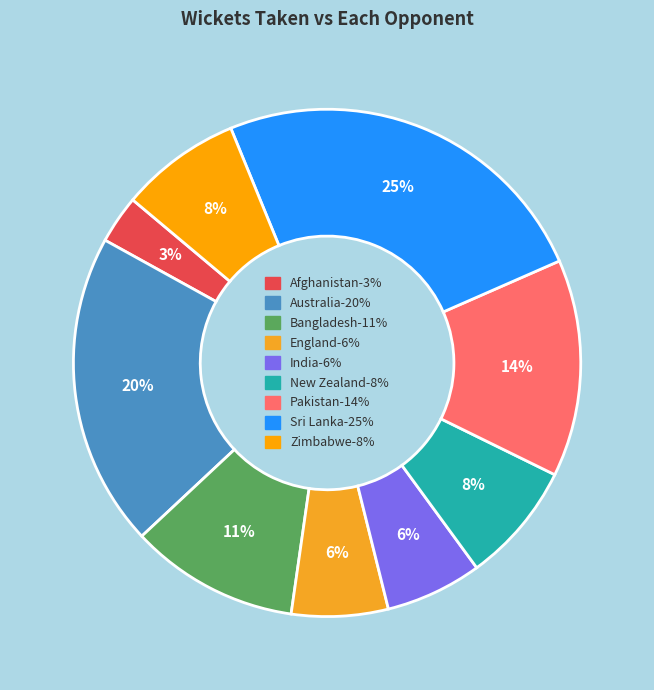

Count the number of slices in the pie.

9